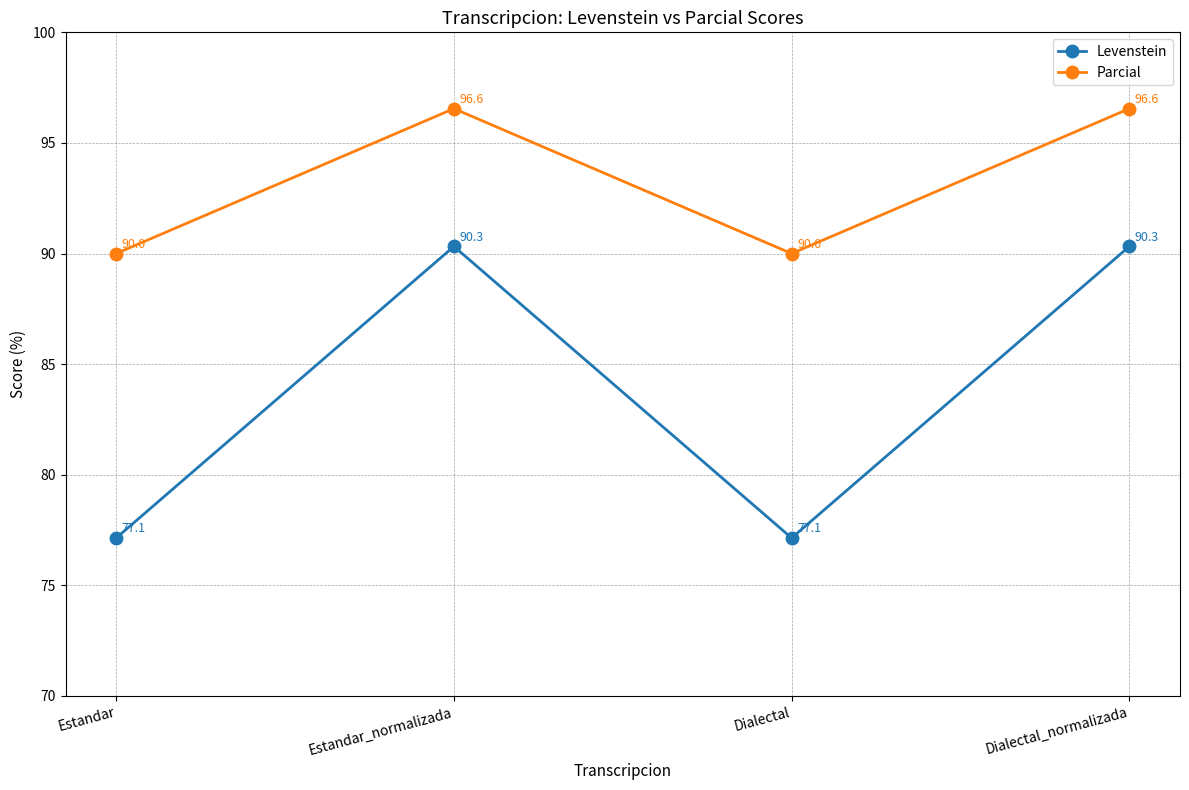

What is the label of the 1st point from the left?

Estandar